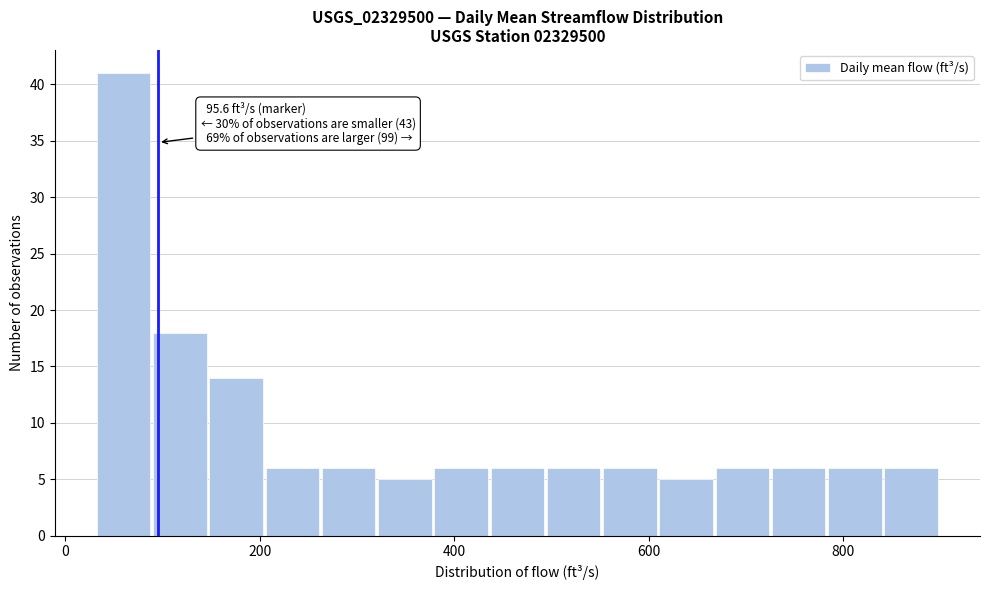

Around what value on the x-axis is the tallest bar? Give the approximate position of its centre, as read against the axis.

60